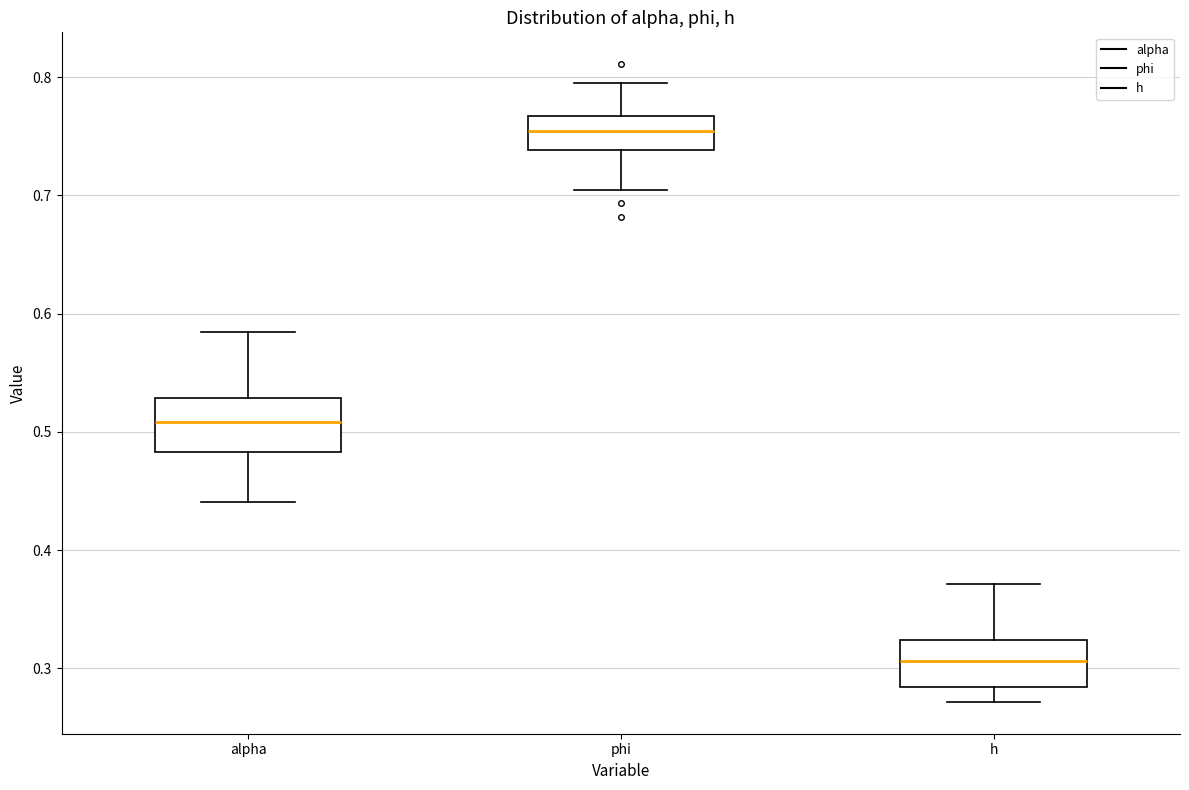

Which box's median line is the lowest?

h